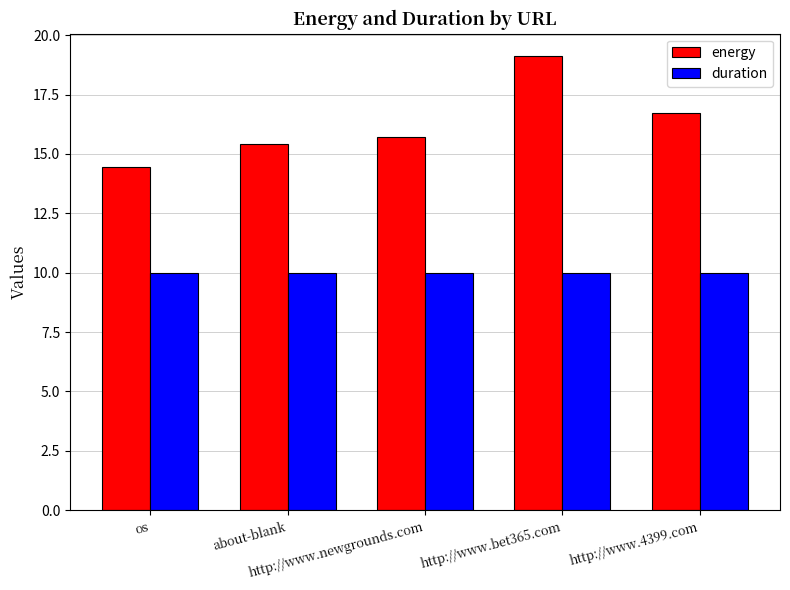

Which series has the widest spread of values?

energy